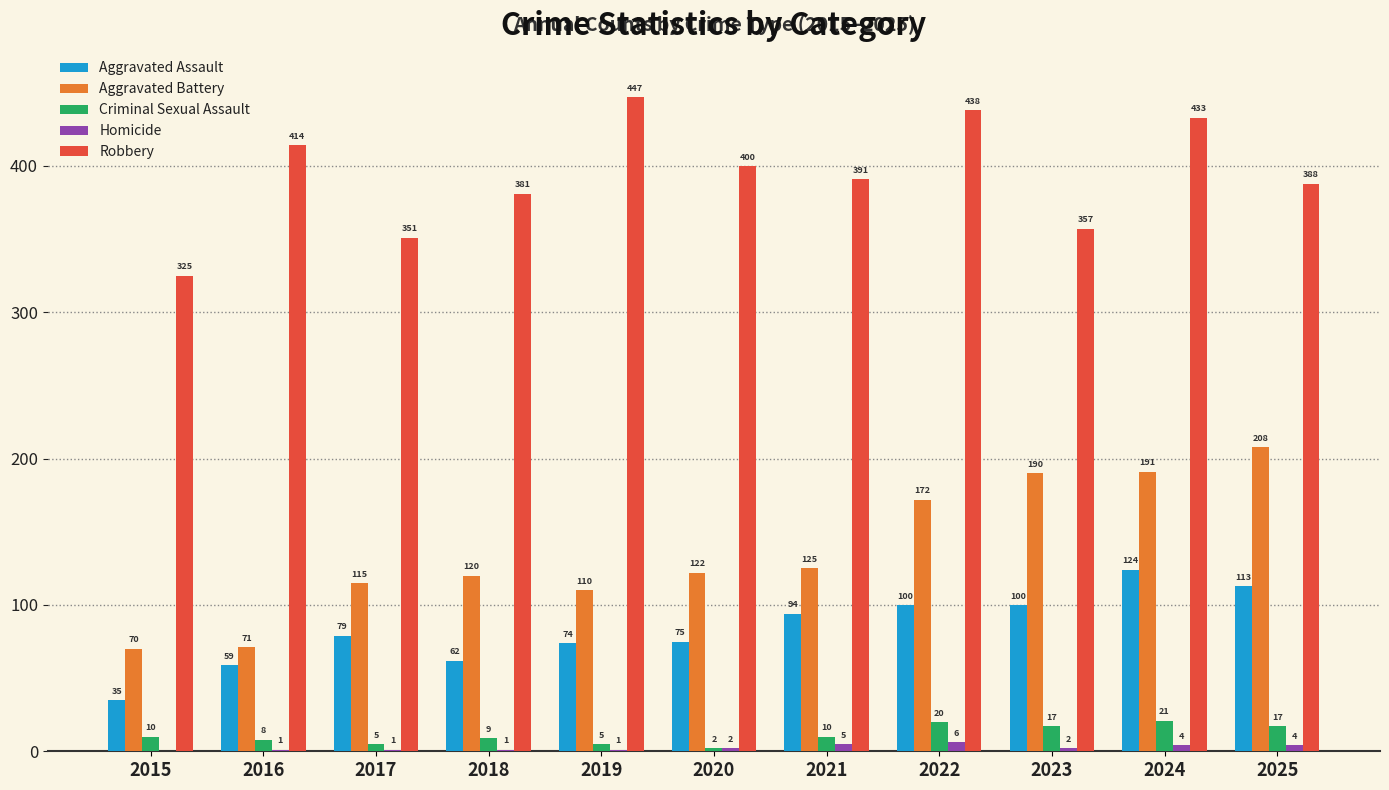

Where is Aggravated Assault nearest to the value 79?

2017